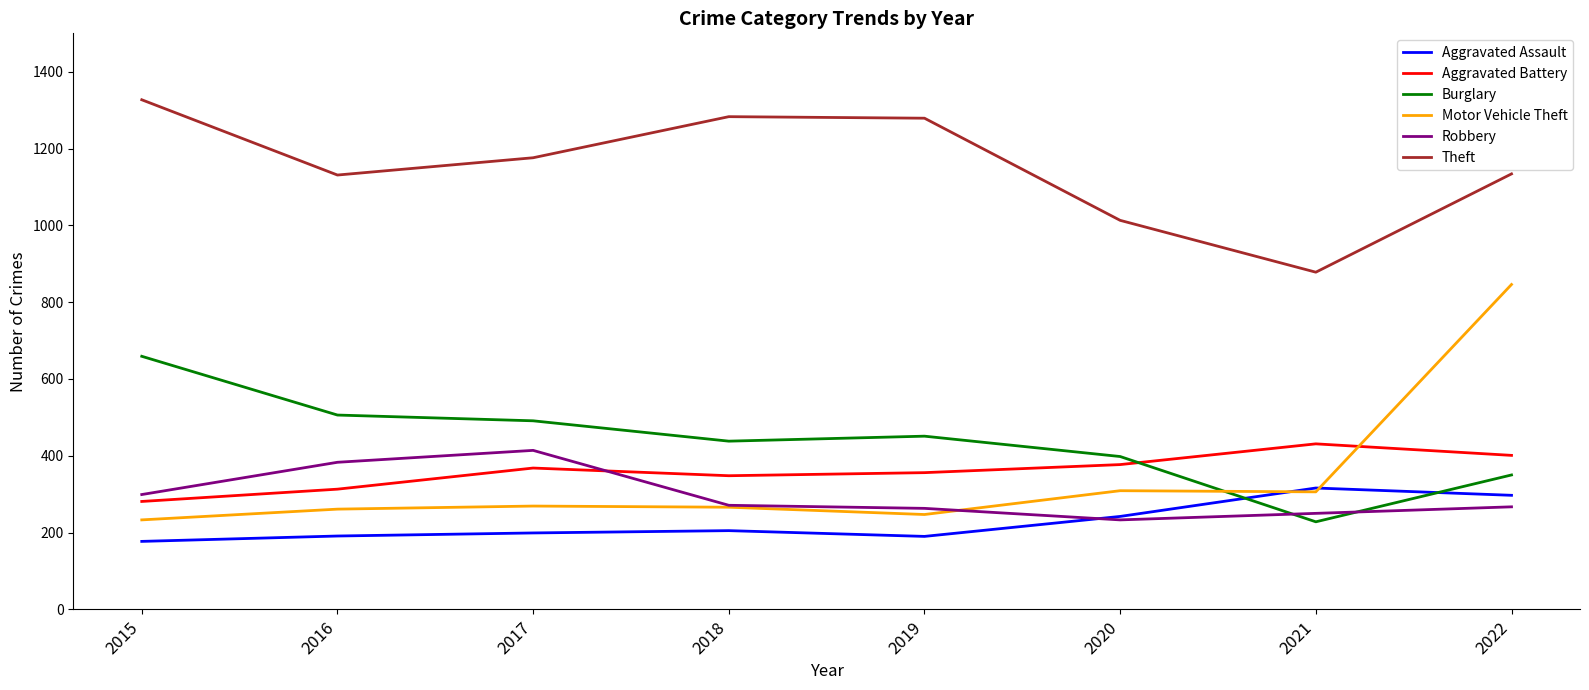

At which category does Aggravated Battery reach its first local peak?

2017